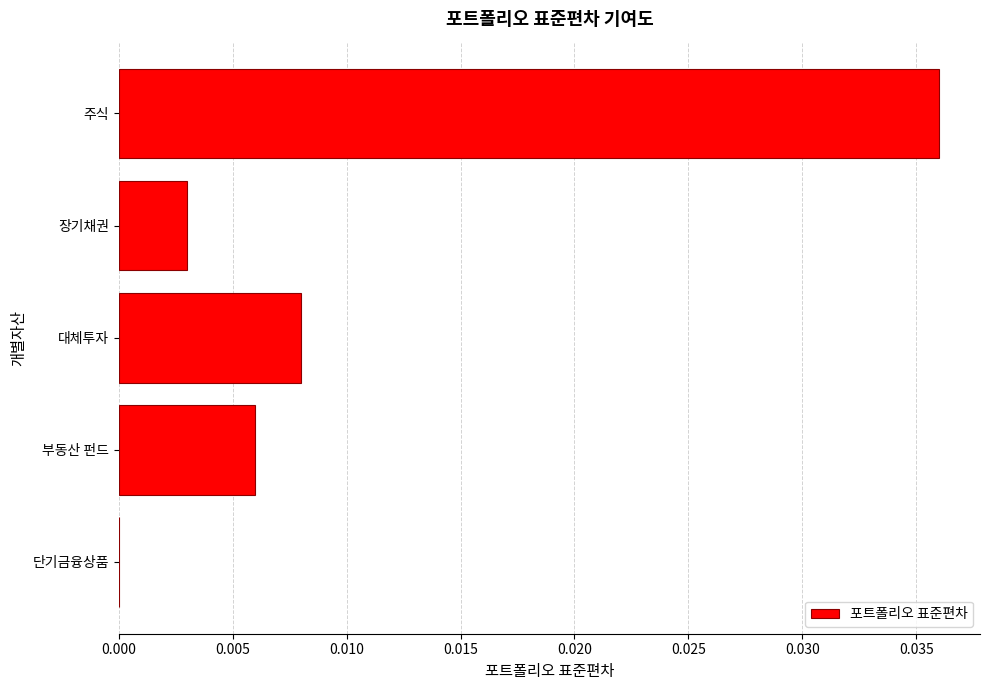

How many data points does each series have?

5